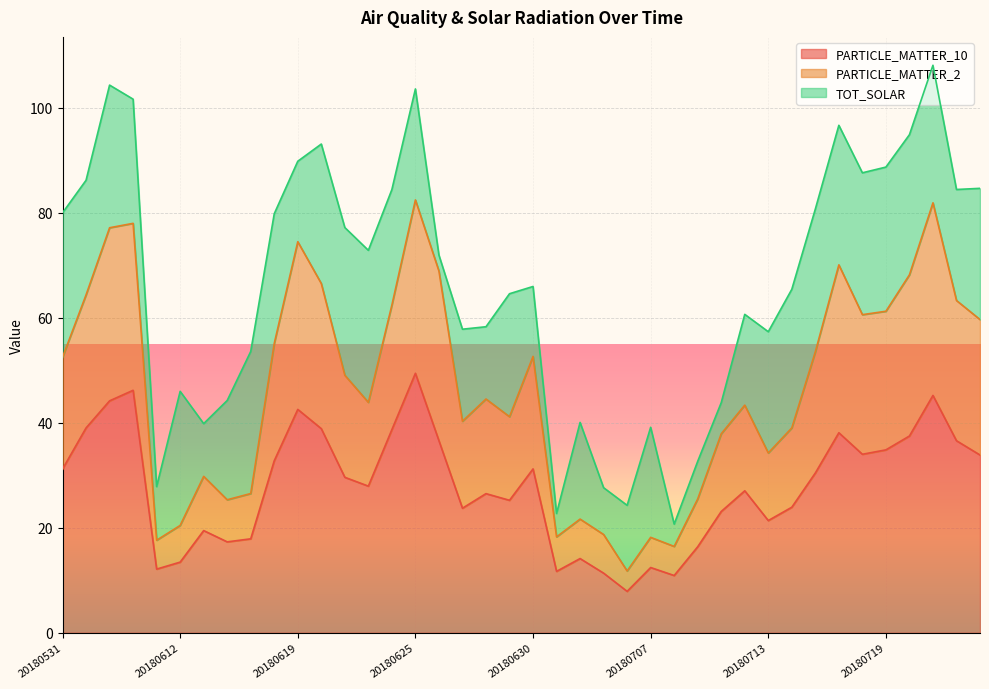

Does the chart display data point markers on the line(s)?

No